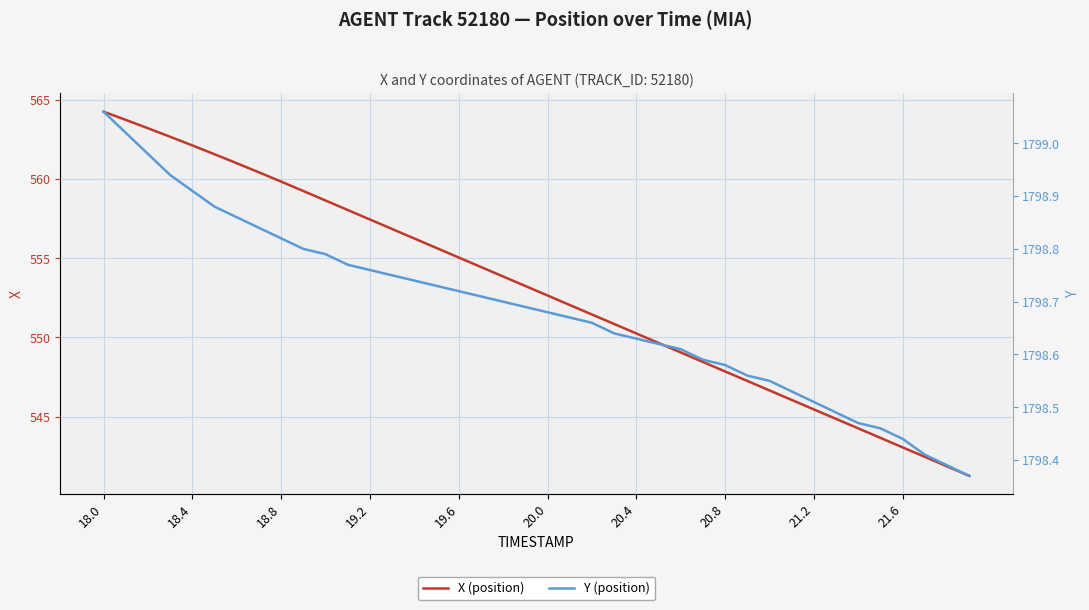

What is the highest value of the X (position) series?

564.3